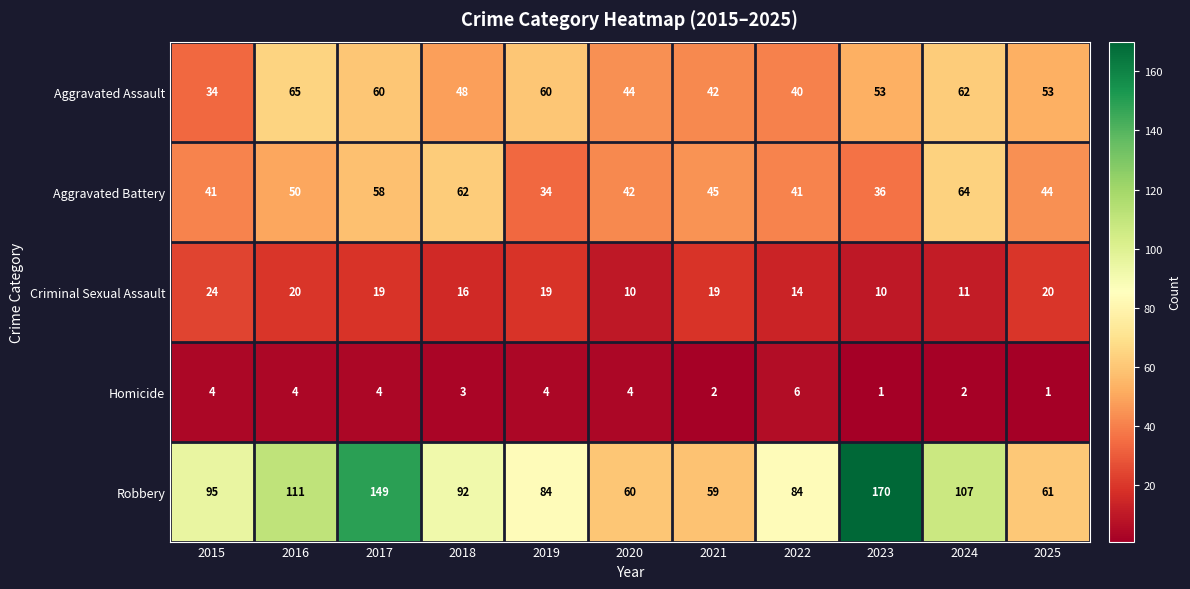

True or false: Aggravated Assault has a value of 70 at 2021.

False